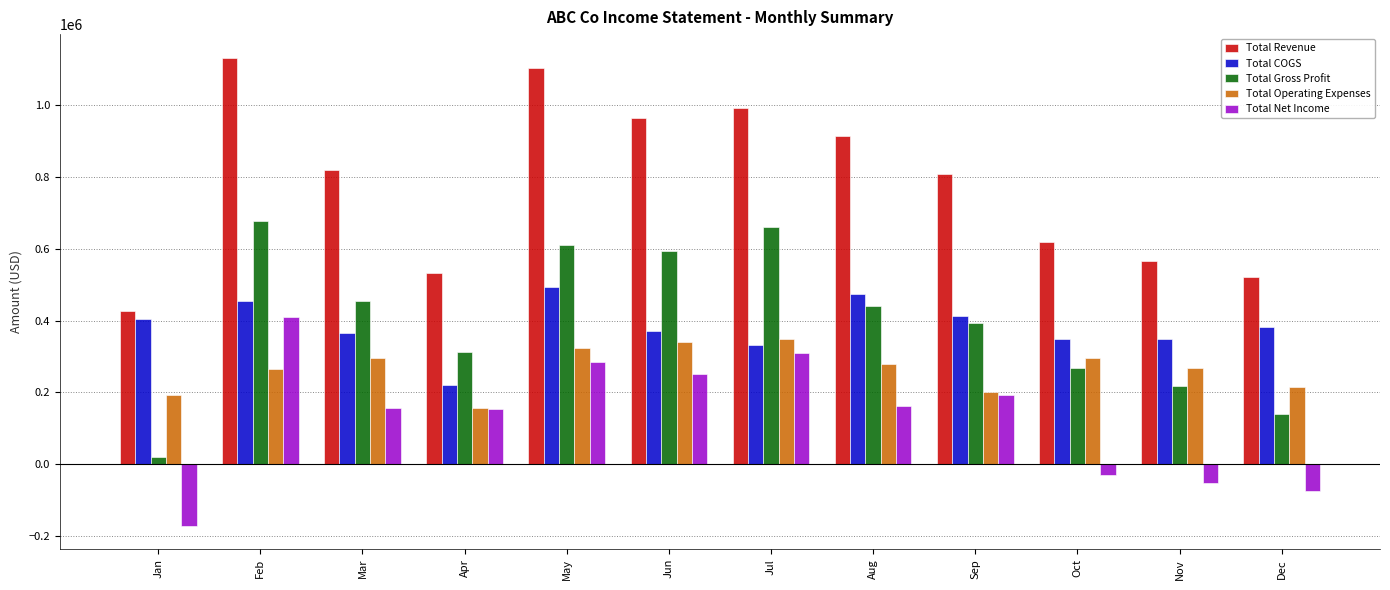

Which category has the lowest value in the Total COGS series?

Apr